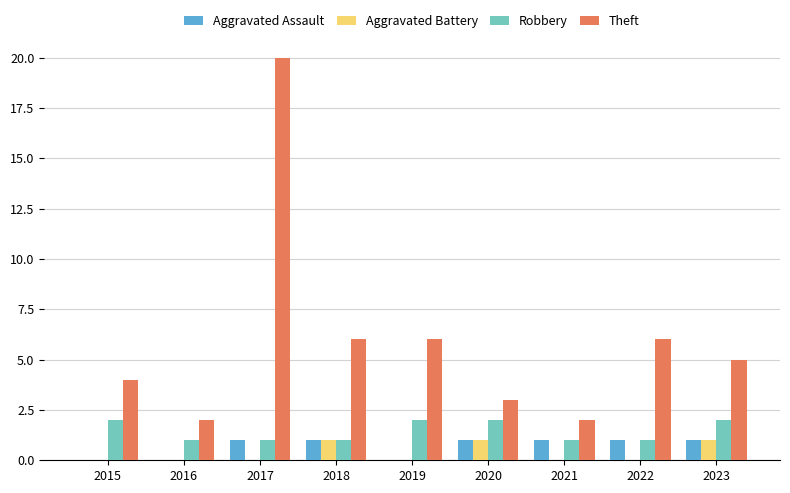

True or false: Robbery has a value of 1 at 2022.

True